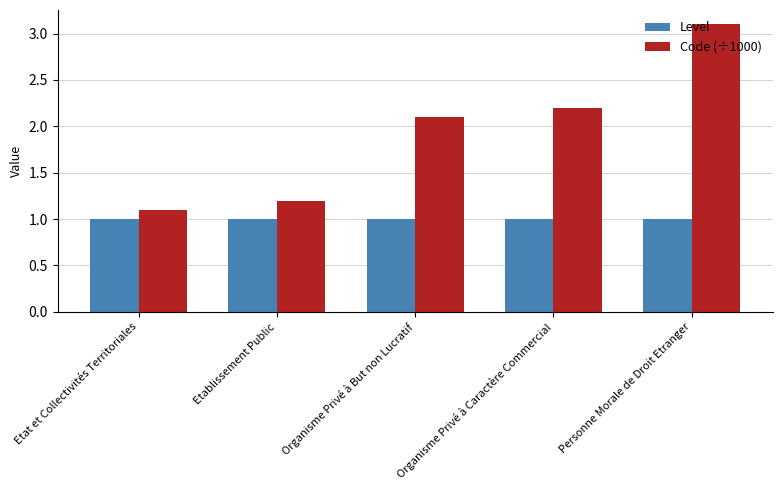

What is the value of the Level bar at the 3rd from the left?

1.0